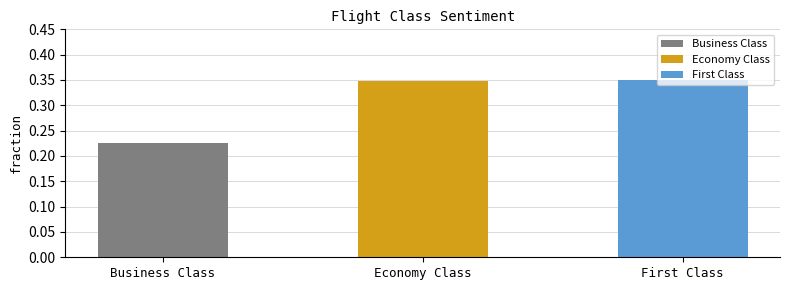

Rank the categories by value from lowest to highest.

Business Class, Economy Class, First Class